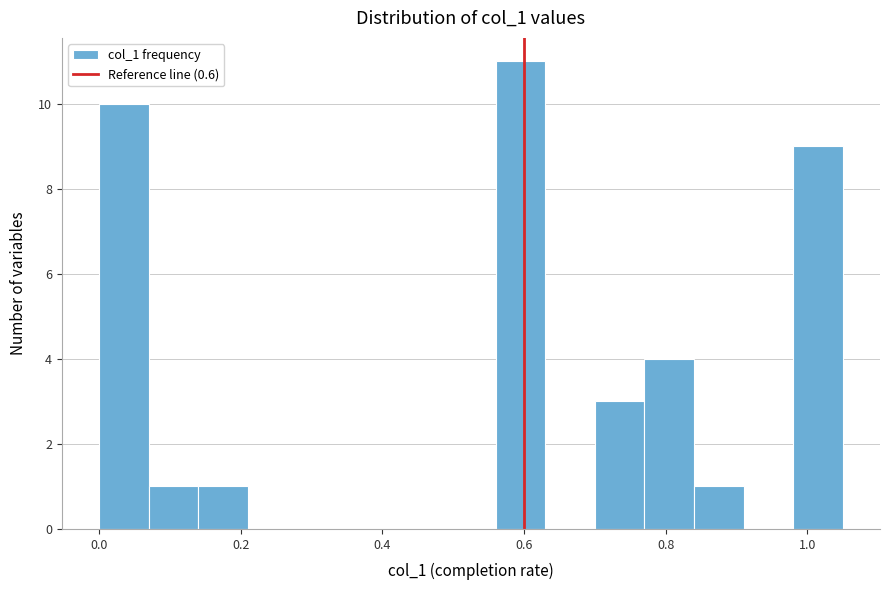

Around what value on the x-axis is the tallest bar? Give the approximate position of its centre, as read against the axis.

0.60